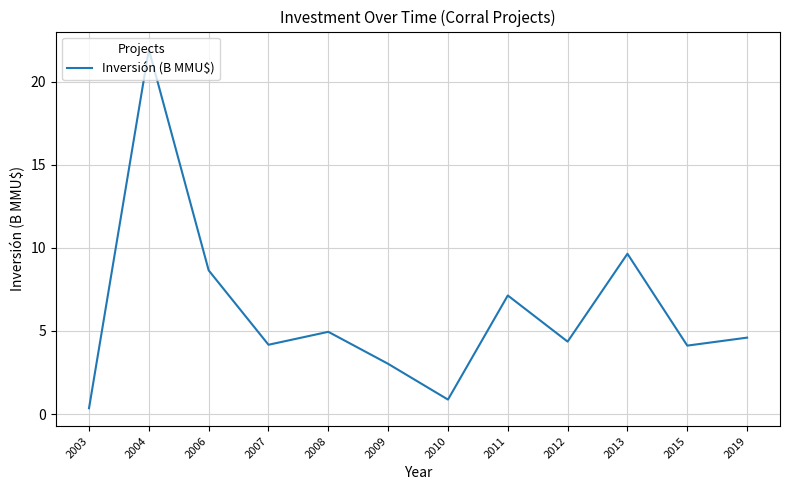

Does the chart have visible grid lines?

Yes